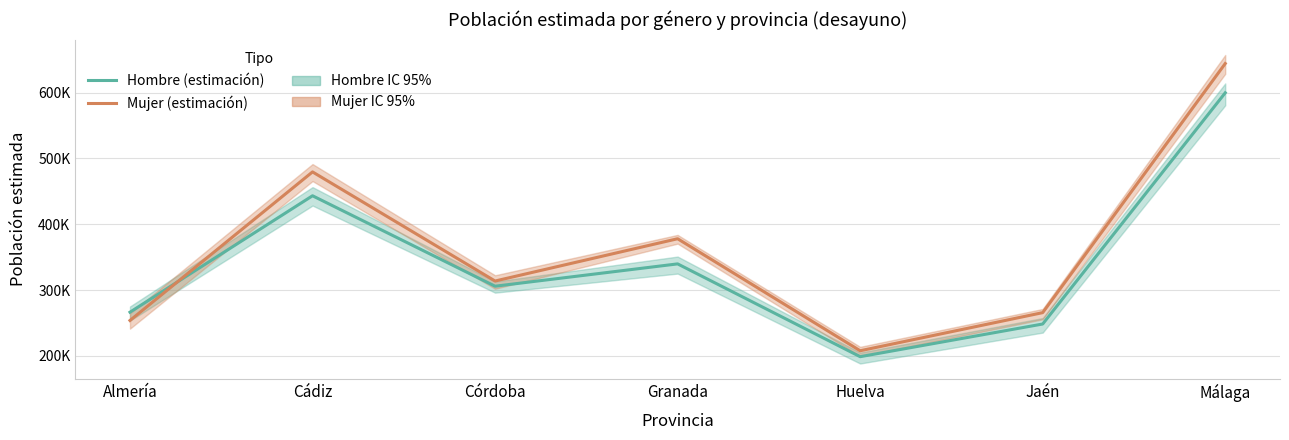

What are all the series names shown in the legend?

Hombre (estimación), Mujer (estimación)